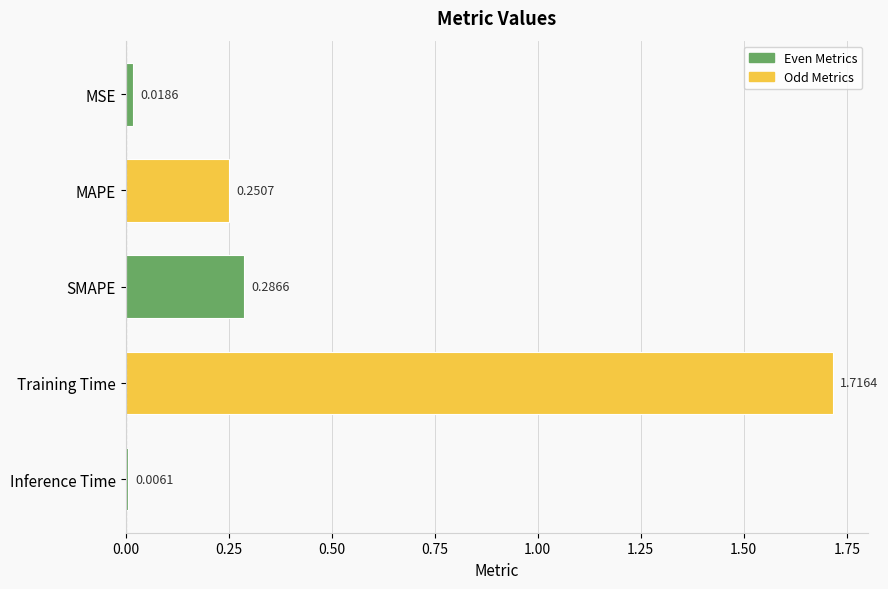

What is the label of the 3rd bar from the bottom?

SMAPE